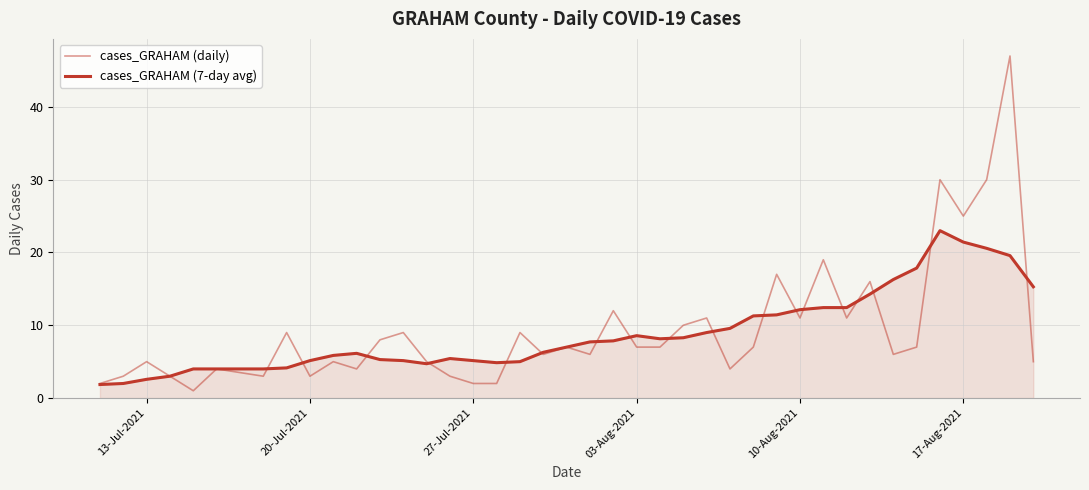

Is this an area chart (filled region under the line)?

Yes